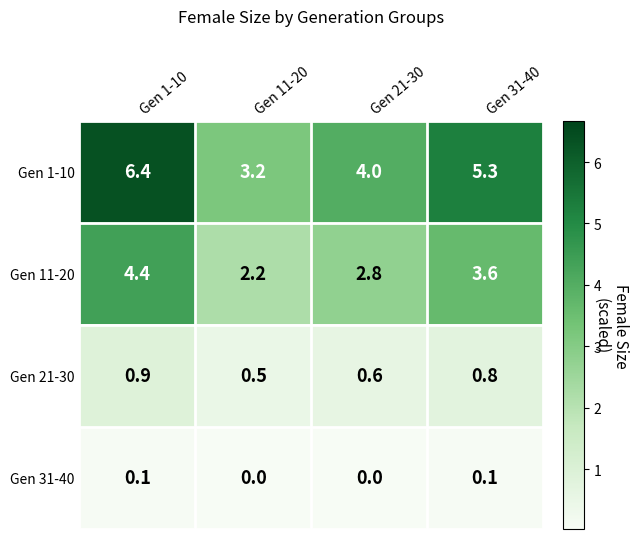

List the series in order of their peak value, highest first.

Gen 1-10, Gen 11-20, Gen 21-30, Gen 31-40